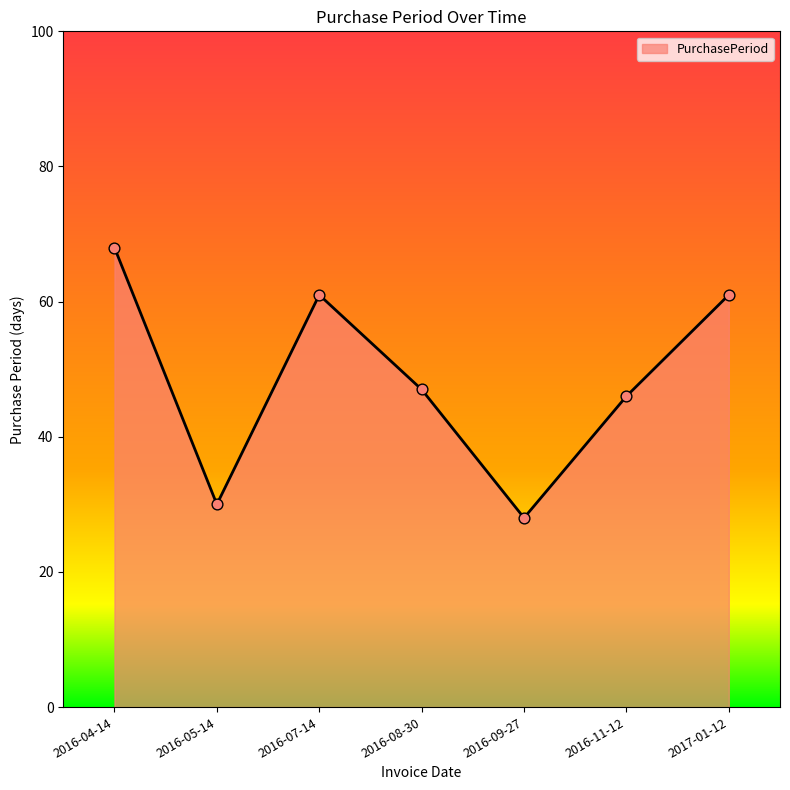

Which has a higher value, 2016-09-27 or 2016-07-14?

2016-07-14